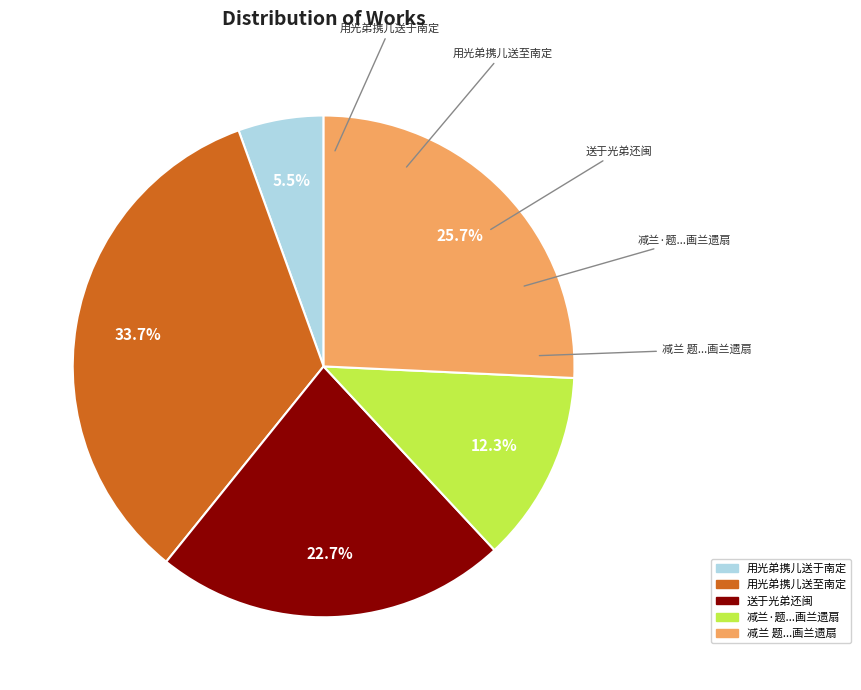

How many slices are in this pie chart?

5